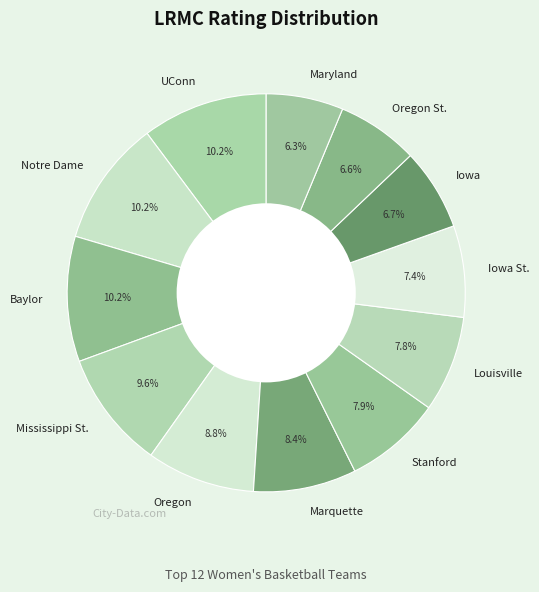

Does Mississippi St. represent more than half of the total?

No